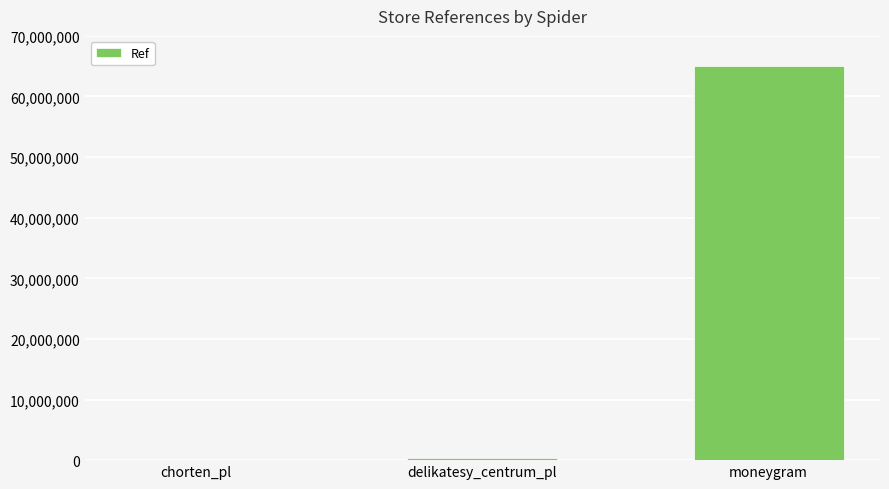

What is the sum of all values?

65347906